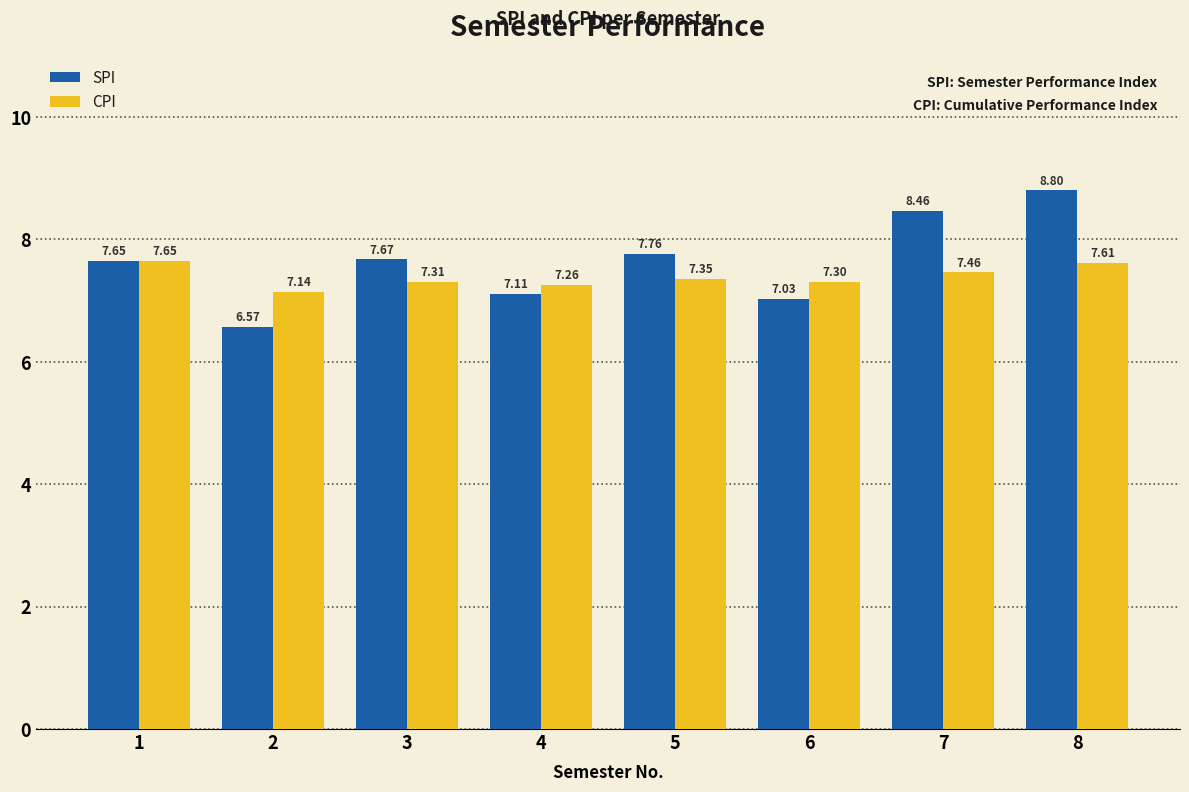

Is it true that CPI equals 4.8 at 7?

False